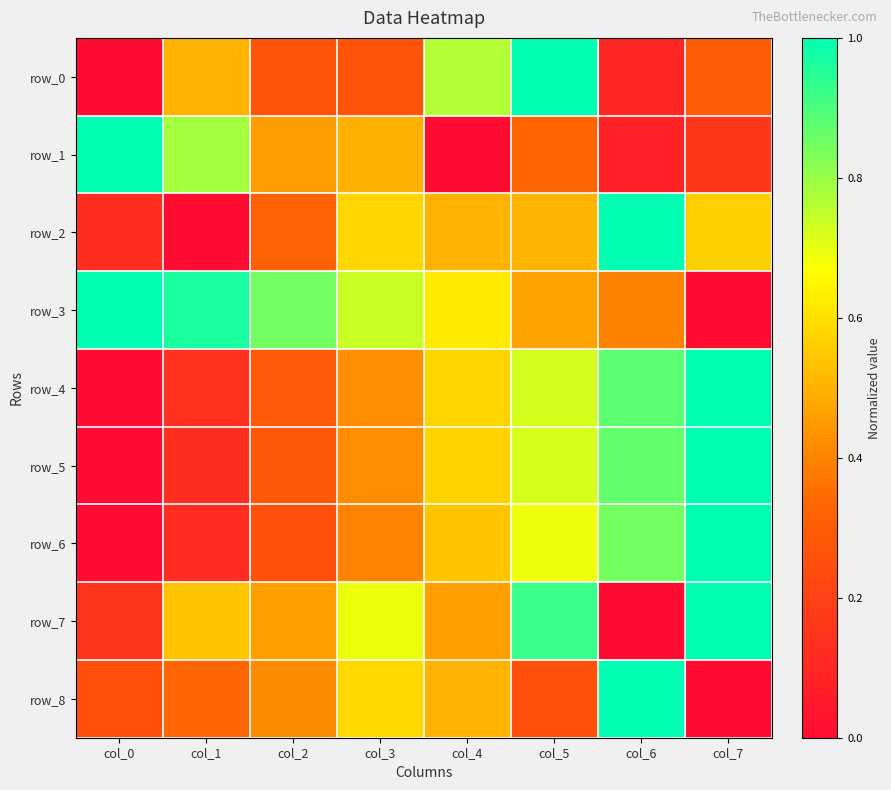

Rank the categories by row_0 value from lowest to highest.

col_0, col_6, col_2, col_3, col_7, col_1, col_4, col_5